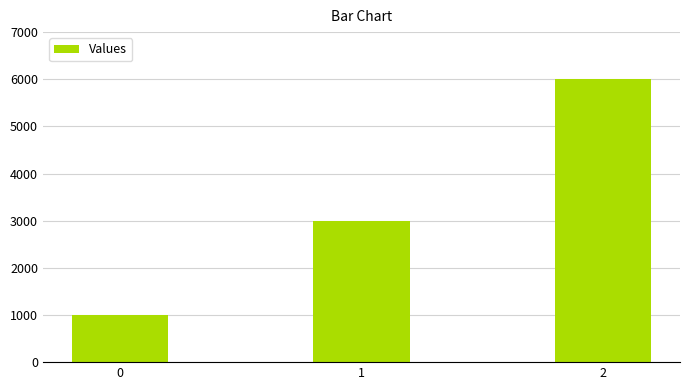

Is it true that the value at 2 is 6000?

True